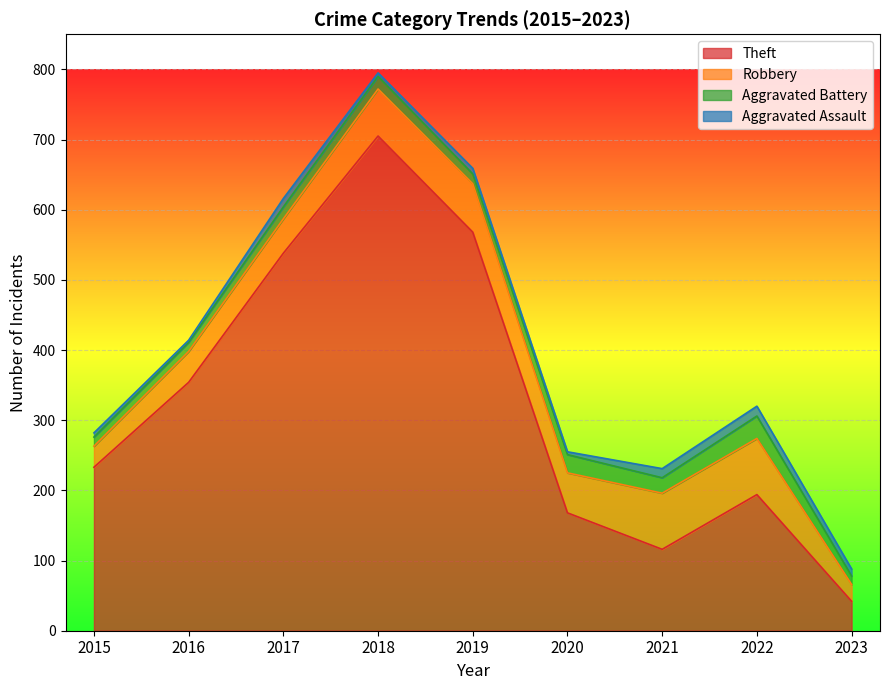

What is the sum of the Theft values at 2015 and 2019?

801